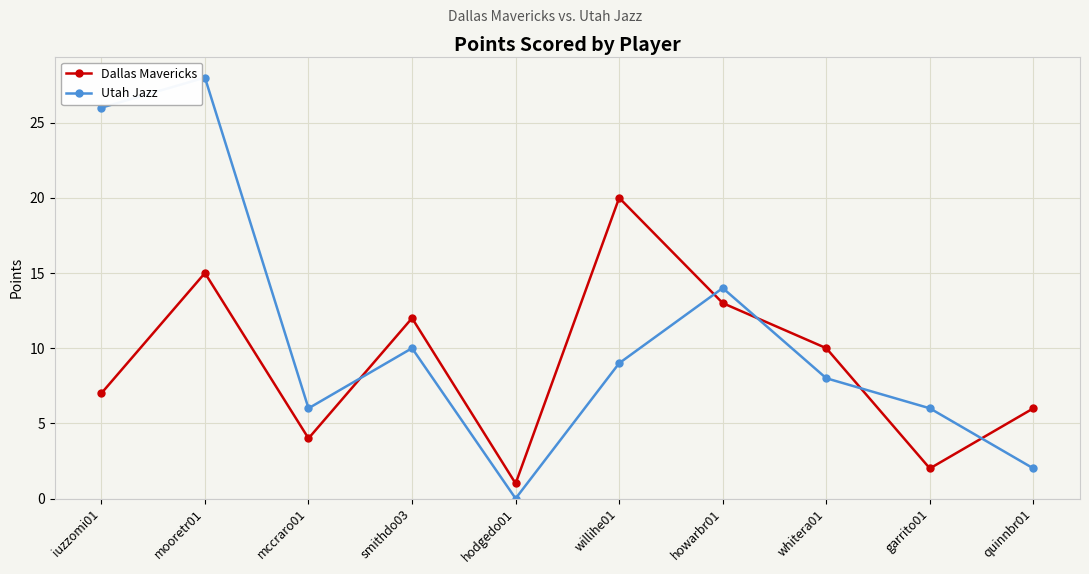

Reading right to left, list all the values displayed in this chart.

Dallas Mavericks: quinnbr01=6	garrito01=2	whitera01=10	howarbr01=13	willihe01=20	hodgedo01=1	smithdo03=12	mccraro01=4	mooretr01=15	iuzzomi01=7
Utah Jazz: quinnbr01=2	garrito01=6	whitera01=8	howarbr01=14	willihe01=9	hodgedo01=0	smithdo03=10	mccraro01=6	mooretr01=28	iuzzomi01=26